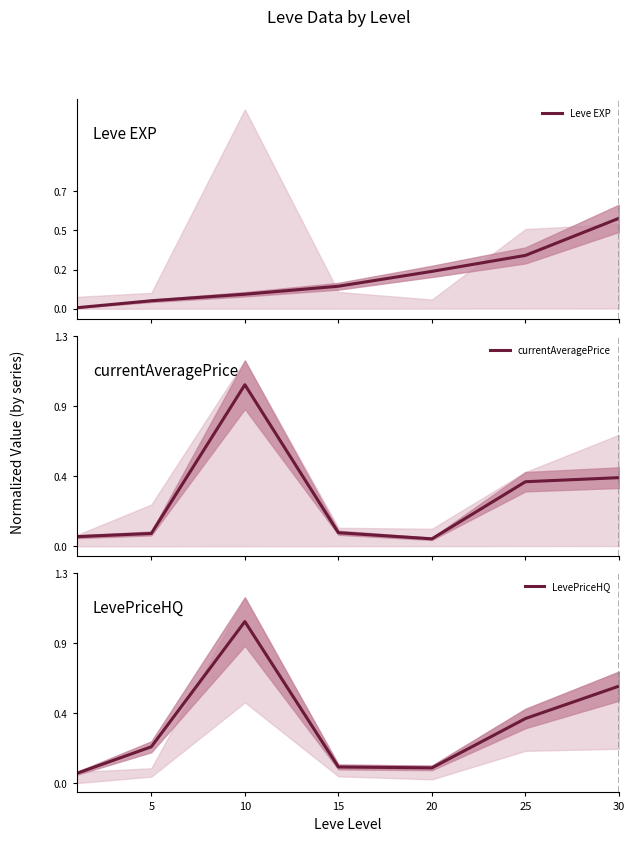

True or false: currentAveragePrice and Leve EXP cross at least once.

True